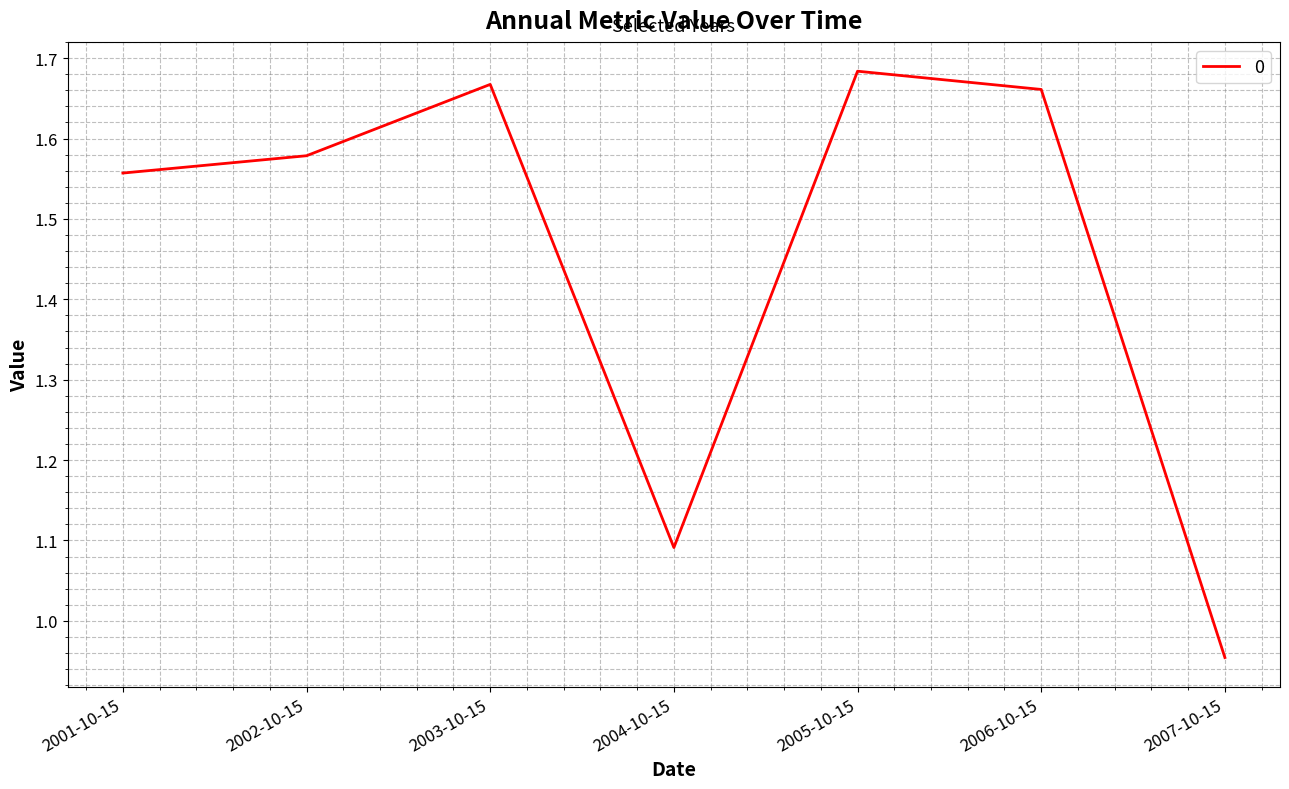

Count the number of data series in this chart.

1